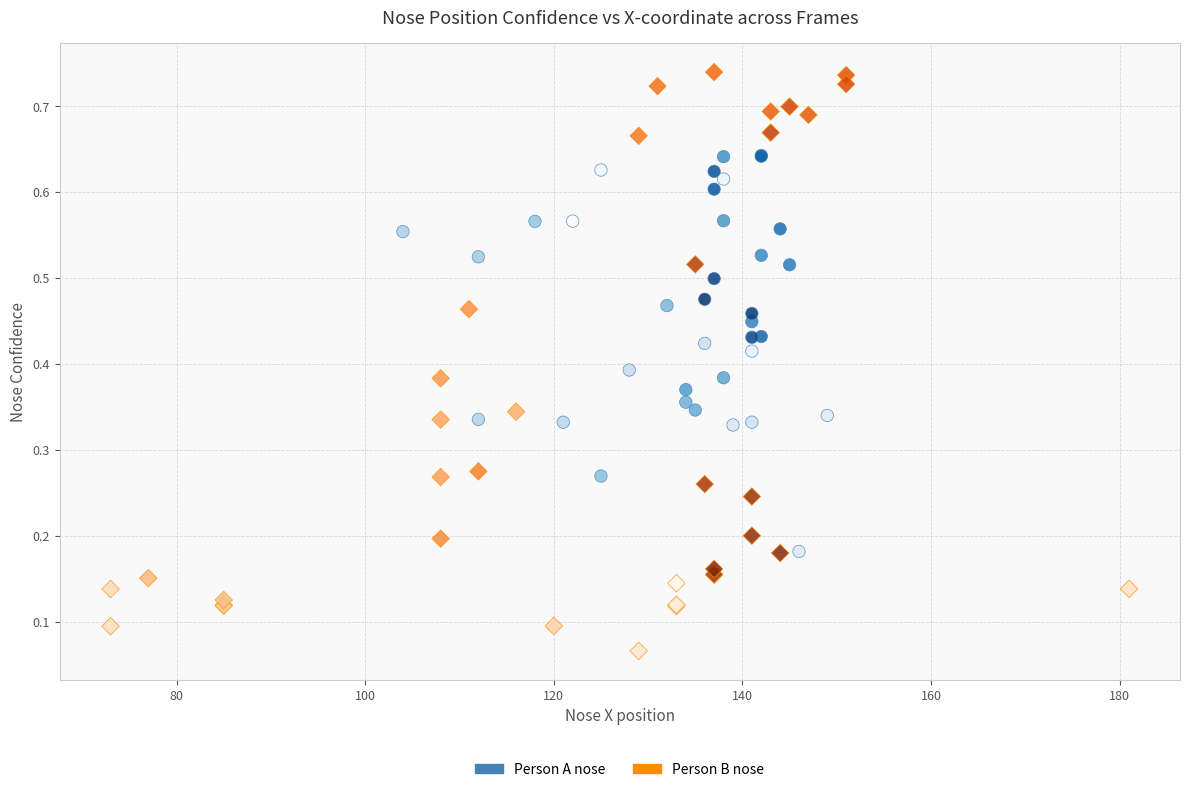

What are all the series names shown in the legend?

Person A nose, Person B nose